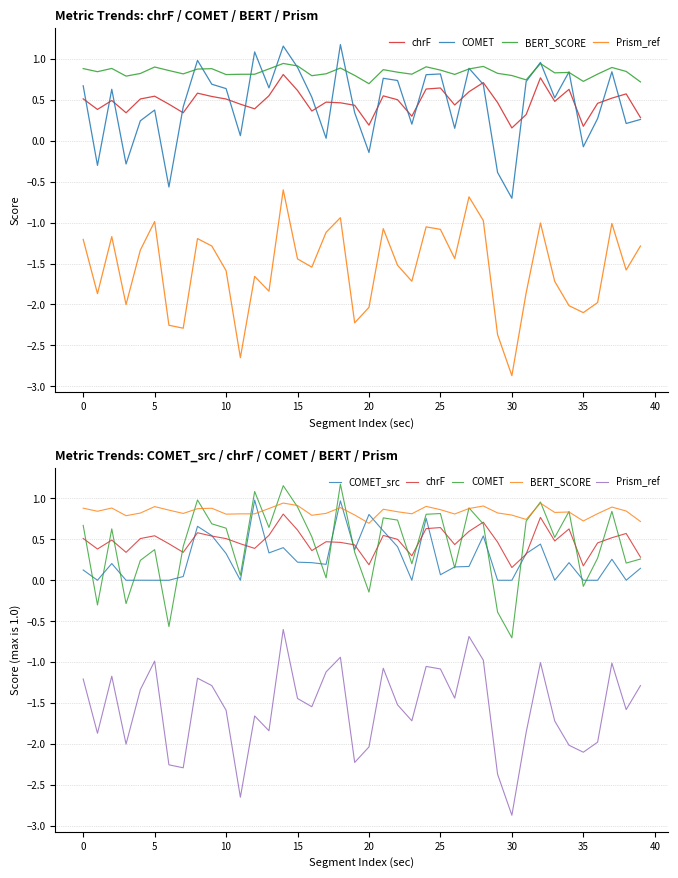

What is the label of the 32nd point from the left?

31